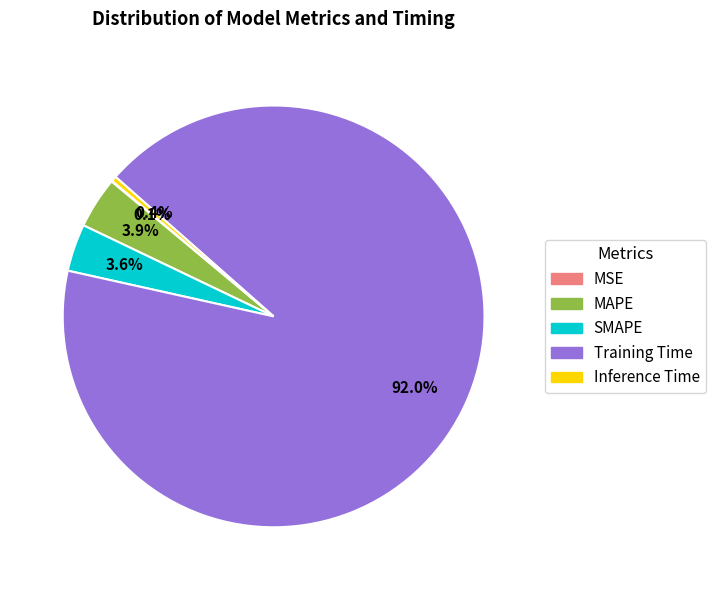

Which category has the biggest portion of the pie?

Training Time